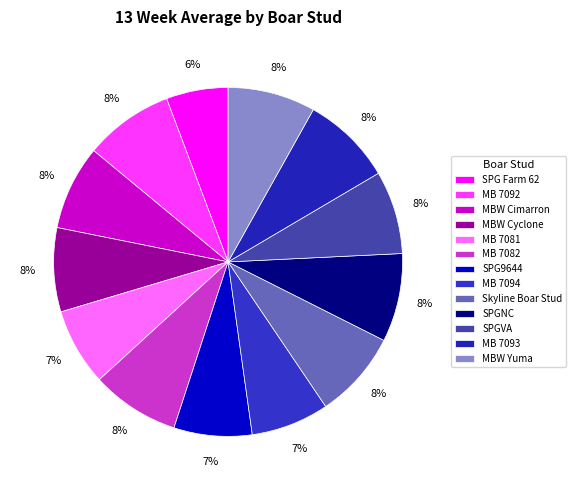

Does any single category account for the majority?

No